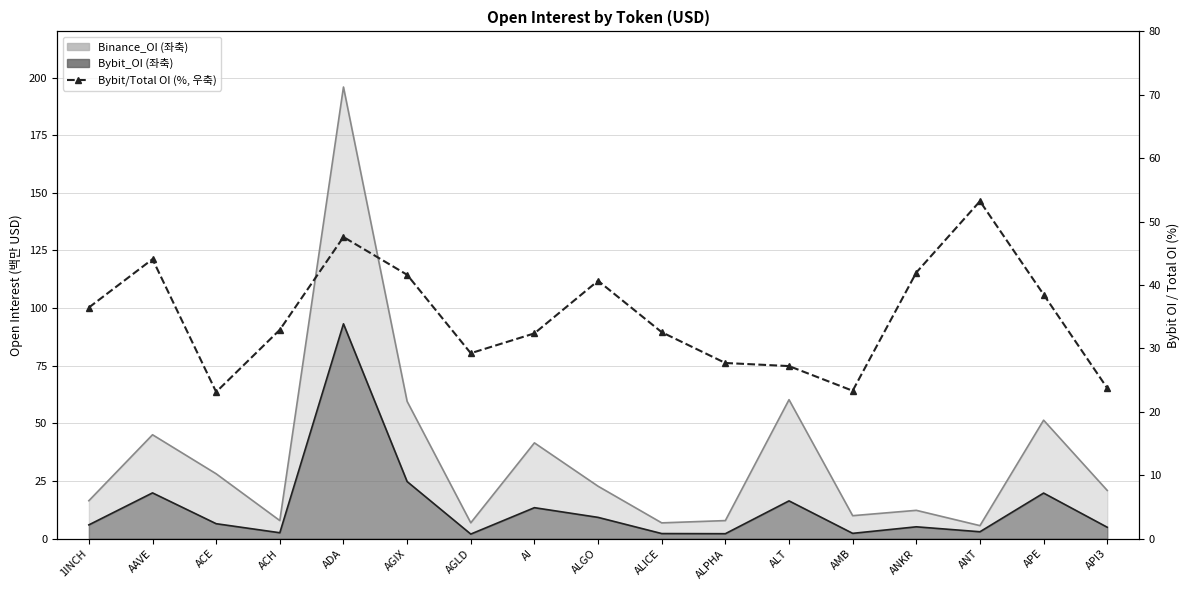

What is the label of the 1st point from the right?

API3